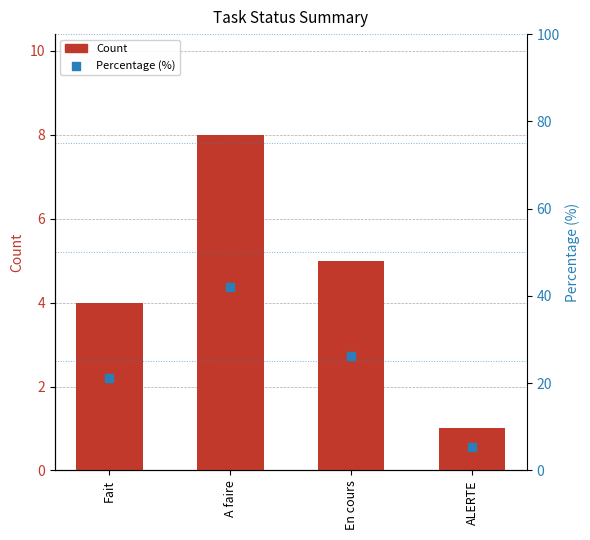

What are all the series names shown in the legend?

Count, Percentage (%)